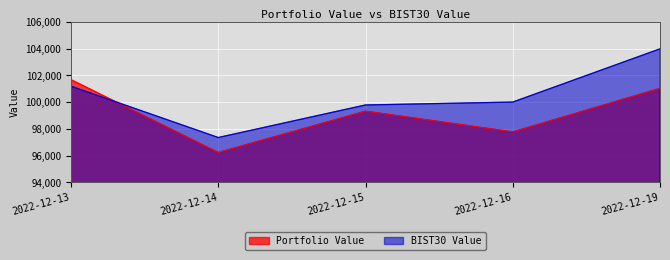

Where do BIST30 Value and Portfolio Value first cross each other?

2022-12-13 and 2022-12-14